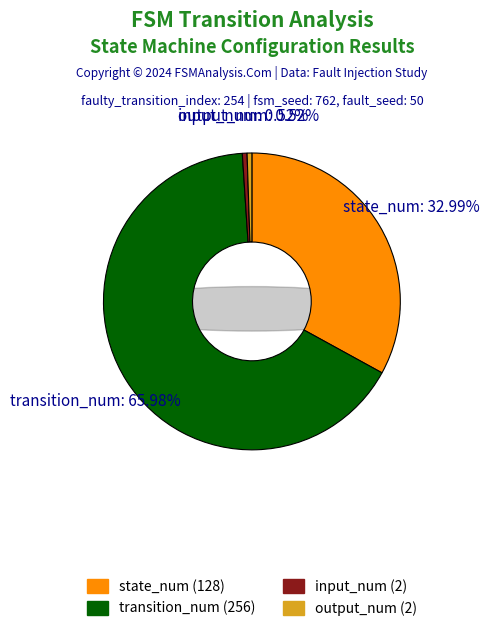

To the nearest percent, what percentage of the pie is input_num?

1%